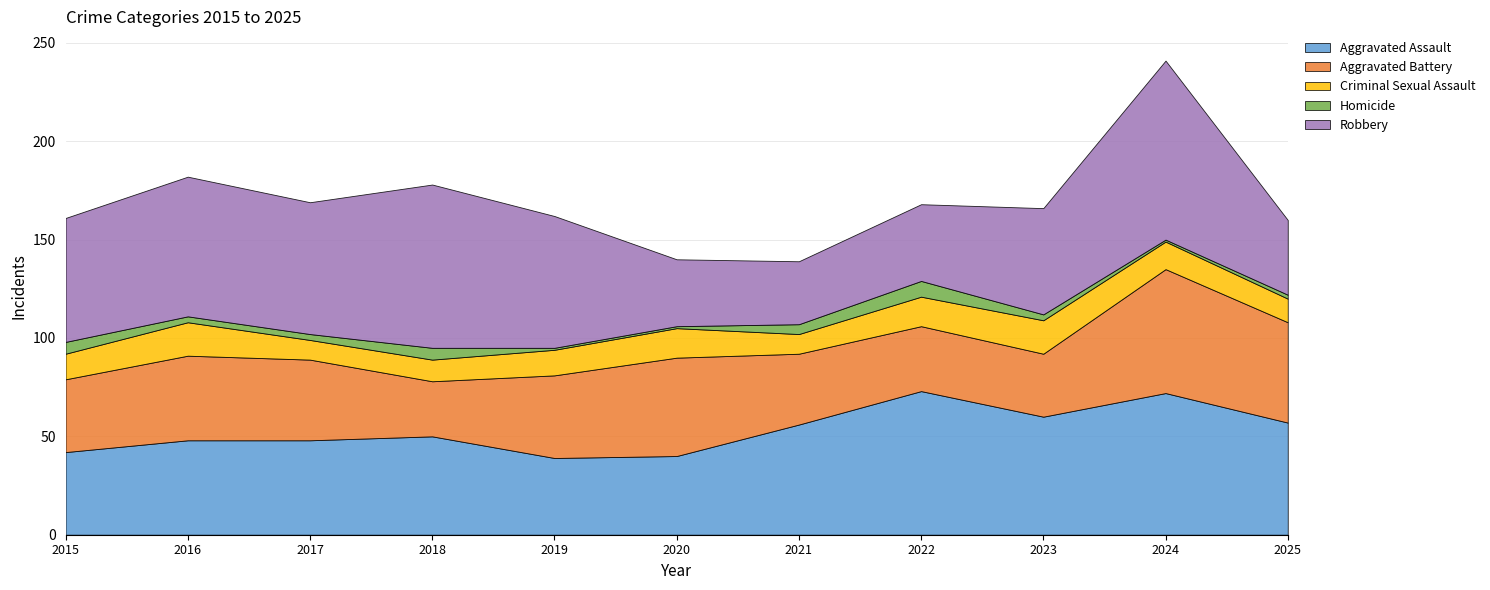

Reading left to right, extract all data points from this chart.

Aggravated Assault: 2015=42	2016=48	2017=48	2018=50	2019=39	2020=40	2021=56	2022=73	2023=60	2024=72	2025=57
Aggravated Battery: 2015=37	2016=43	2017=41	2018=28	2019=42	2020=50	2021=36	2022=33	2023=32	2024=63	2025=51
Criminal Sexual Assault: 2015=13	2016=17	2017=10	2018=11	2019=13	2020=15	2021=10	2022=15	2023=17	2024=14	2025=12
Homicide: 2015=6	2016=3	2017=3	2018=6	2019=1	2020=1	2021=5	2022=8	2023=3	2024=1	2025=2
Robbery: 2015=63	2016=71	2017=67	2018=83	2019=67	2020=34	2021=32	2022=39	2023=54	2024=91	2025=38